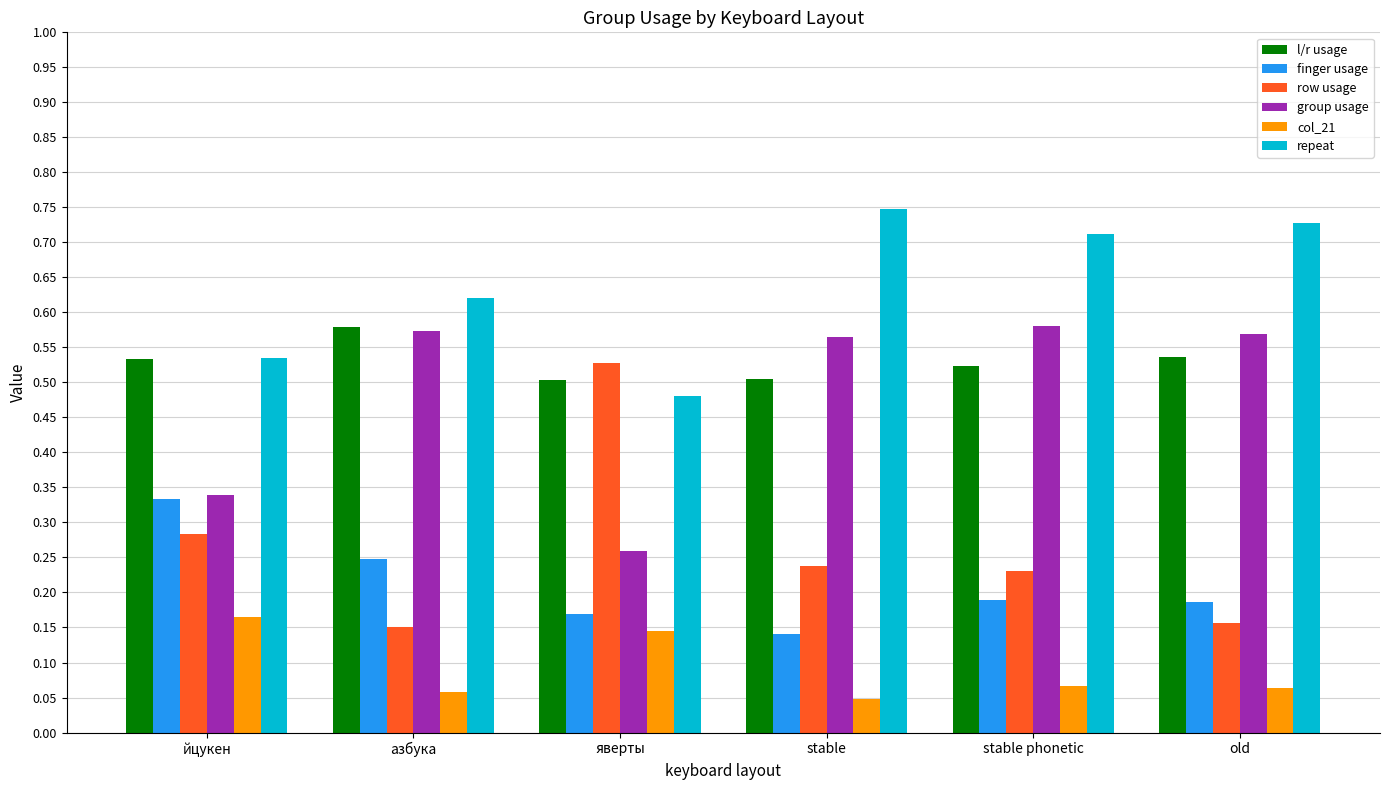

What is the spread (max minus min) of values at йцукен?

0.4